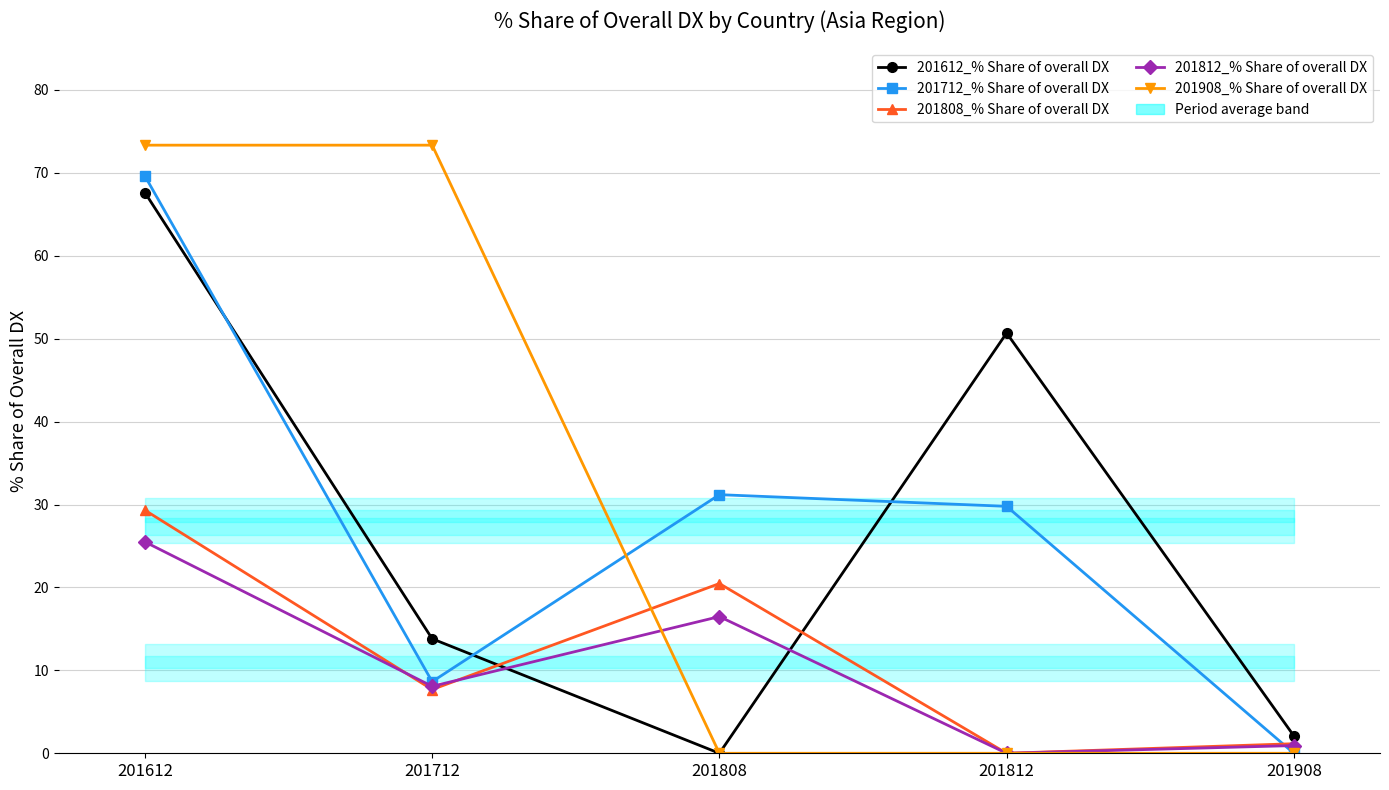

True or false: 201908_% Share of overall DX has more than 2 interior local peaks.

False